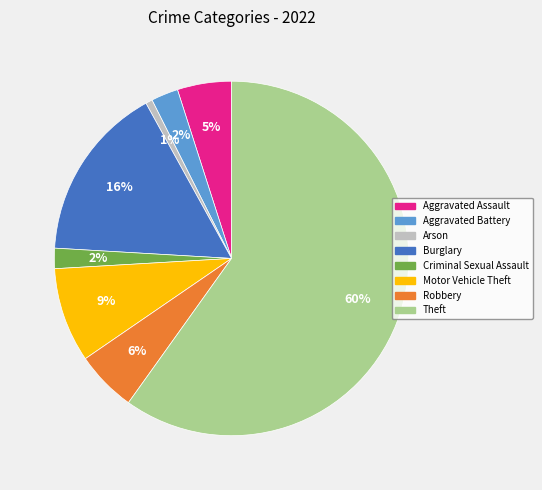

Between Criminal Sexual Assault and Theft, which is larger?

Theft